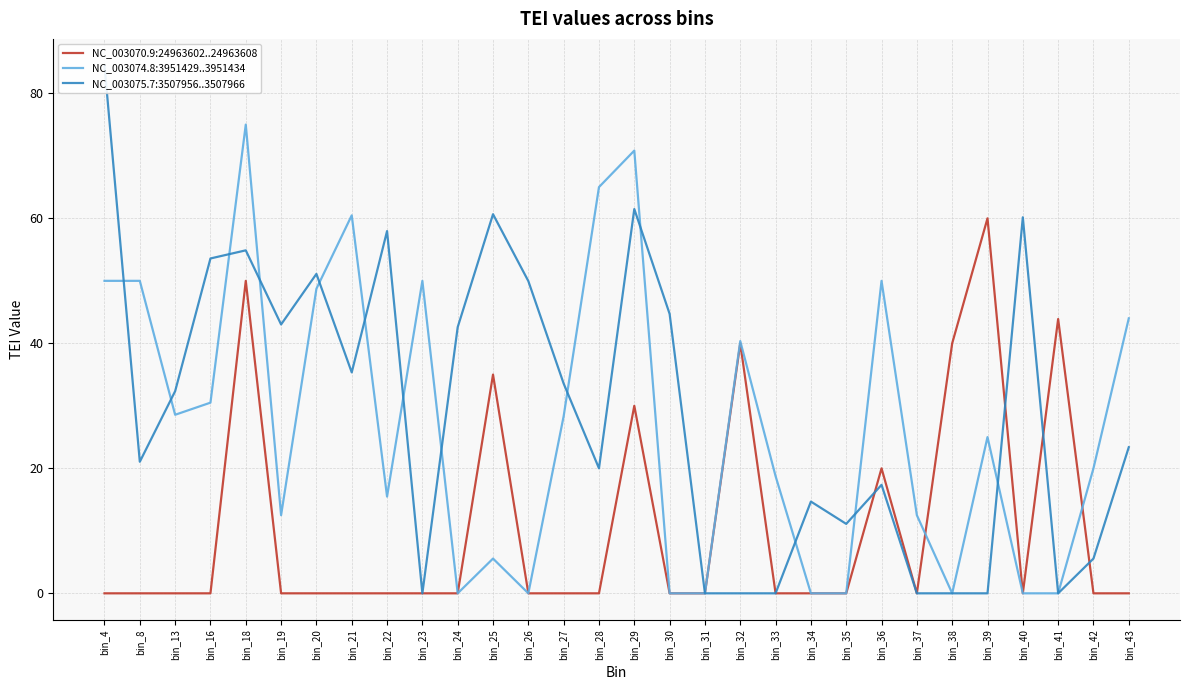

Reading left to right, list all the values displayed in this chart.

NC_003070.9:24963602..24963608: bin_4=0.0	bin_8=0.0	bin_13=0.0	bin_16=0.0	bin_18=50.0	bin_19=0.0	bin_20=0.0	bin_21=0.0	bin_22=0.0	bin_23=0.0	bin_24=0.0	bin_25=35.0	bin_26=0.0	bin_27=0.0	bin_28=0.0	bin_29=30.0	bin_30=0.0	bin_31=0.0	bin_32=40.0	bin_33=0.0	bin_34=0.0	bin_35=0.0	bin_36=20.0	bin_37=0.0	bin_38=40.0	bin_39=60.0	bin_40=0.0	bin_41=43.9	bin_42=0.0	bin_43=0.0
NC_003074.8:3951429..3951434: bin_4=50.0	bin_8=50.0	bin_13=28.6	bin_16=30.5	bin_18=75.0	bin_19=12.5	bin_20=48.7	bin_21=60.5	bin_22=15.5	bin_23=50.0	bin_24=0.0	bin_25=5.6	bin_26=0.0	bin_27=28.3	bin_28=65.0	bin_29=70.8	bin_30=0.0	bin_31=0.0	bin_32=40.4	bin_33=18.8	bin_34=0.0	bin_35=0.0	bin_36=50.0	bin_37=12.5	bin_38=0.0	bin_39=25.0	bin_40=0.0	bin_41=0.0	bin_42=20.0	bin_43=44.0
NC_003075.7:3507956..3507966: bin_4=84.5	bin_8=21.1	bin_13=32.3	bin_16=53.6	bin_18=54.9	bin_19=43.0	bin_20=51.1	bin_21=35.4	bin_22=58.0	bin_23=0.0	bin_24=42.6	bin_25=60.7	bin_26=50.0	bin_27=33.6	bin_28=20.0	bin_29=61.5	bin_30=44.7	bin_31=0.0	bin_32=0.0	bin_33=0.0	bin_34=14.7	bin_35=11.1	bin_36=17.4	bin_37=0.0	bin_38=0.0	bin_39=0.0	bin_40=60.2	bin_41=0.0	bin_42=5.6	bin_43=23.4